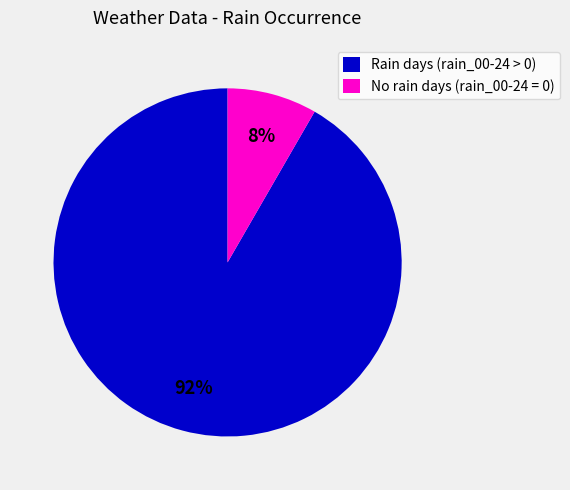

What percentage is the Rain days (rain_00-24 > 0) slice, to the nearest percent?

92%